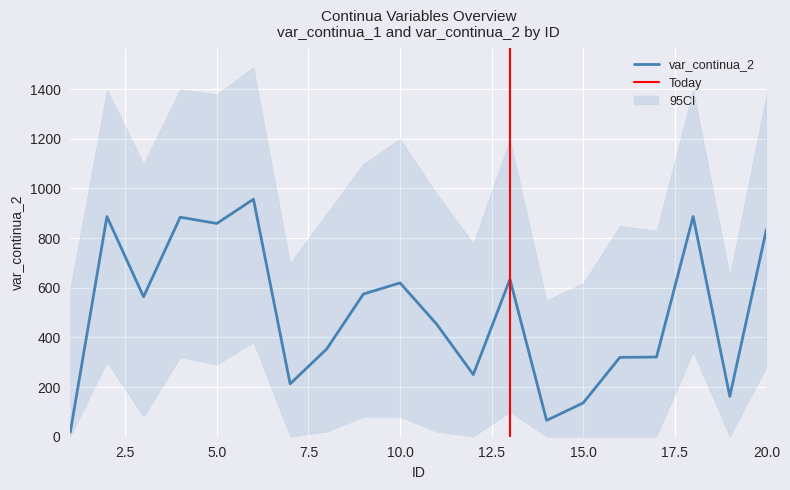

What is the sum of the values at 9 and 6?

1531.3